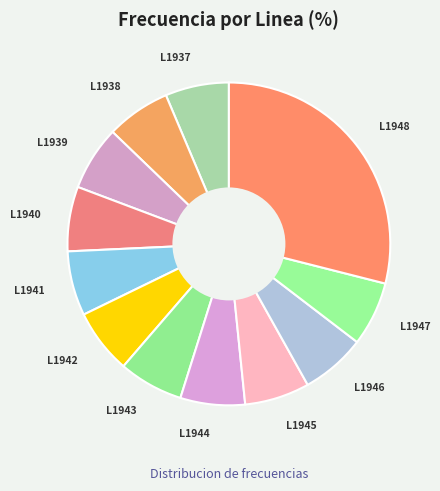

How many segments does this pie chart have?

12